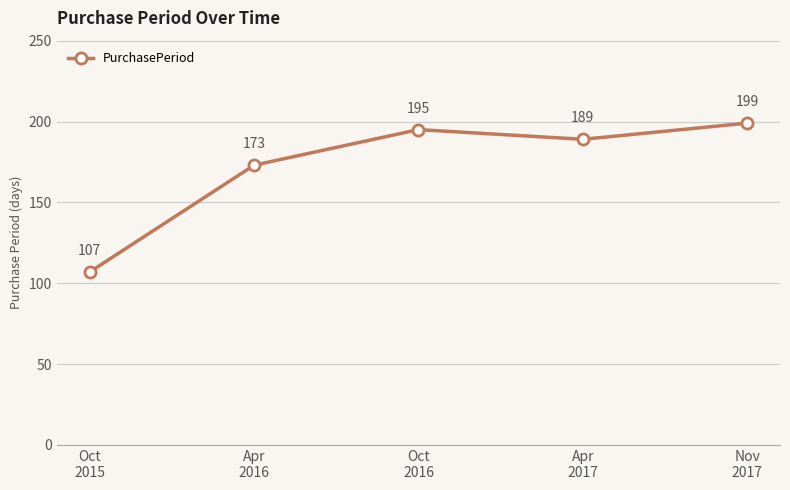

How many points are higher than both their immediate neighbors (excluding endpoints)?

1